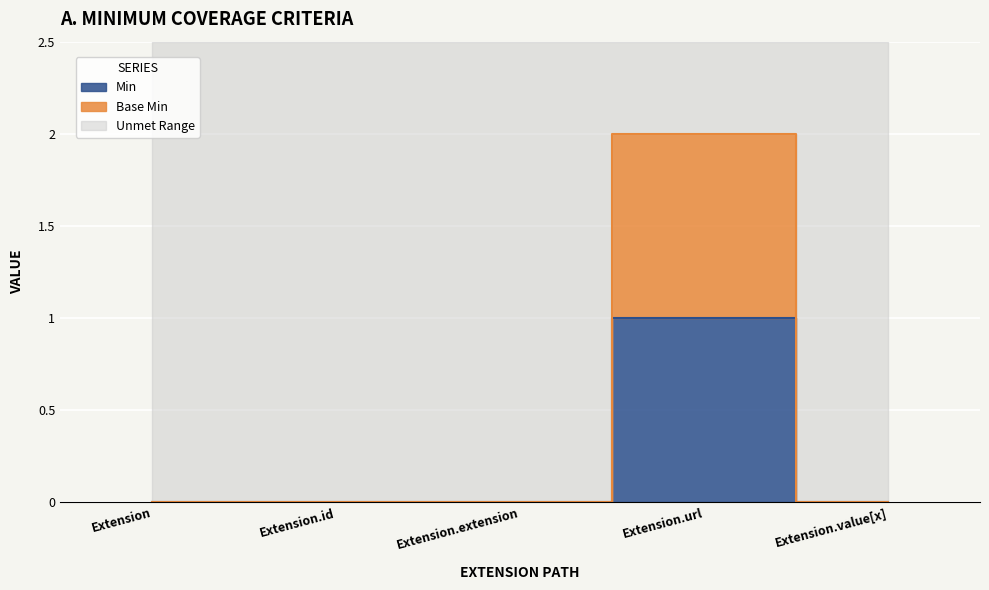

Reading left to right, transcribe all the data shown in this chart.

Min: 0	0	0	1	0
Base Min: 0	0	0	2	0